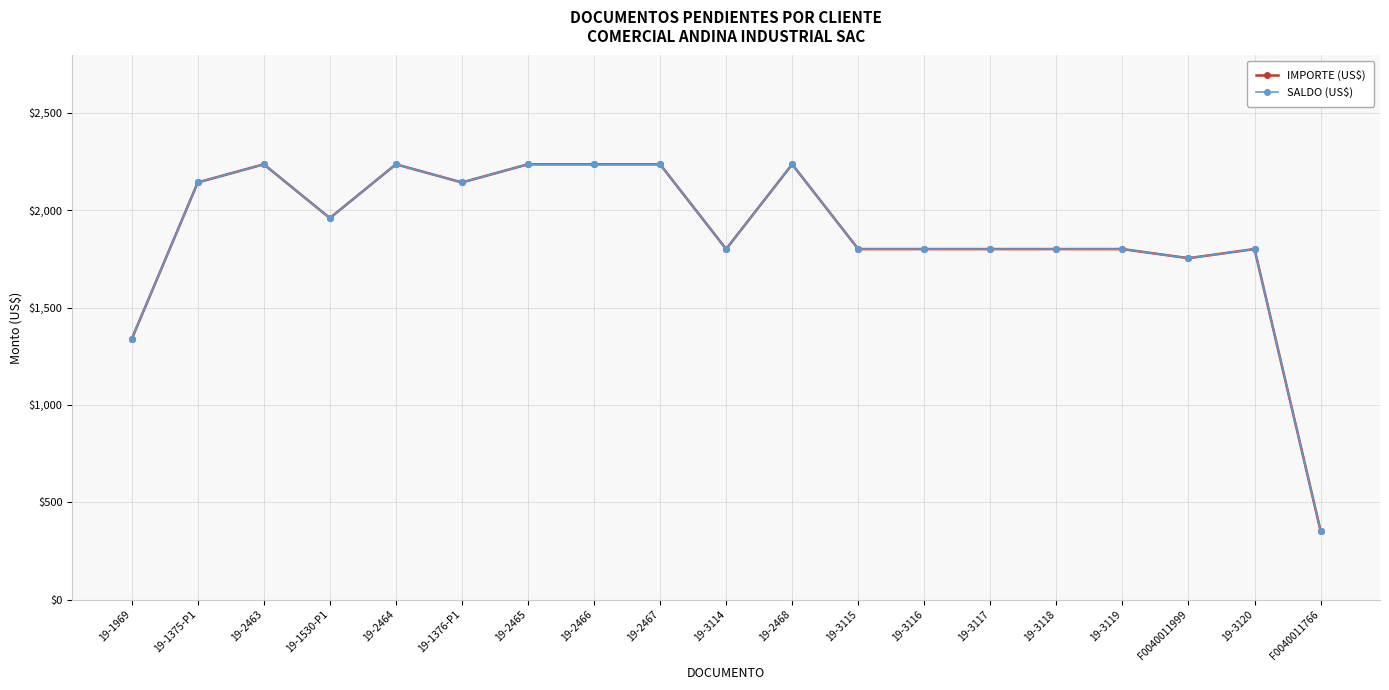

Which category has the lowest value across all series?

F0040011766